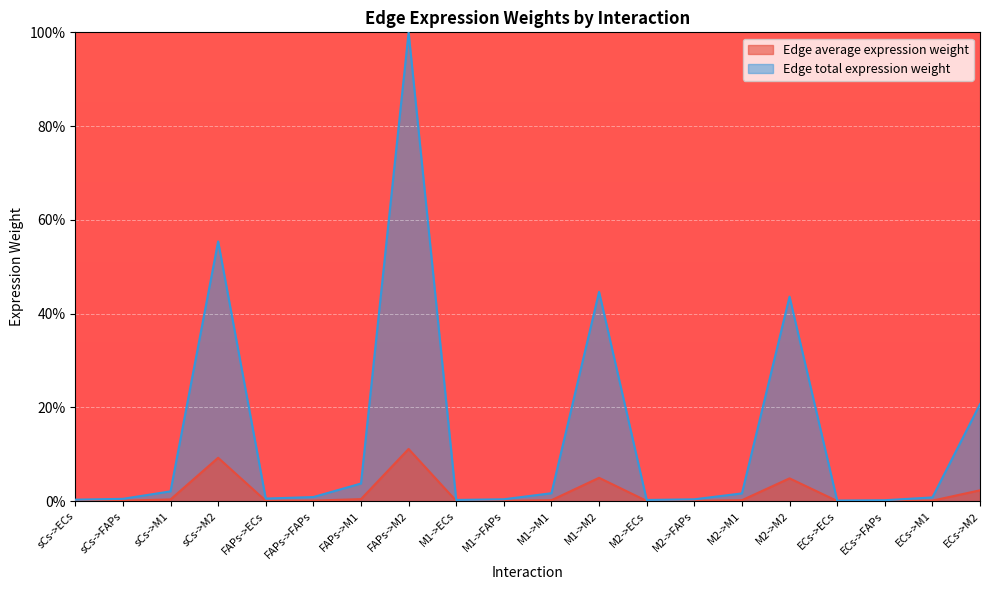

True or false: Edge average expression weight and Edge total expression weight intersect in this chart.

False